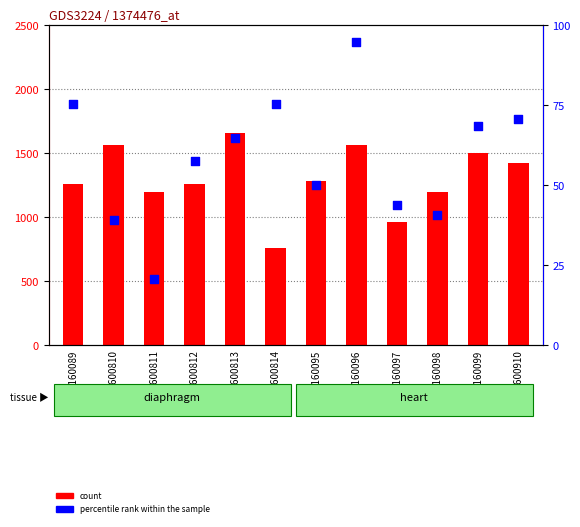

What is the total value across all series at GSM1600910?

1490.8